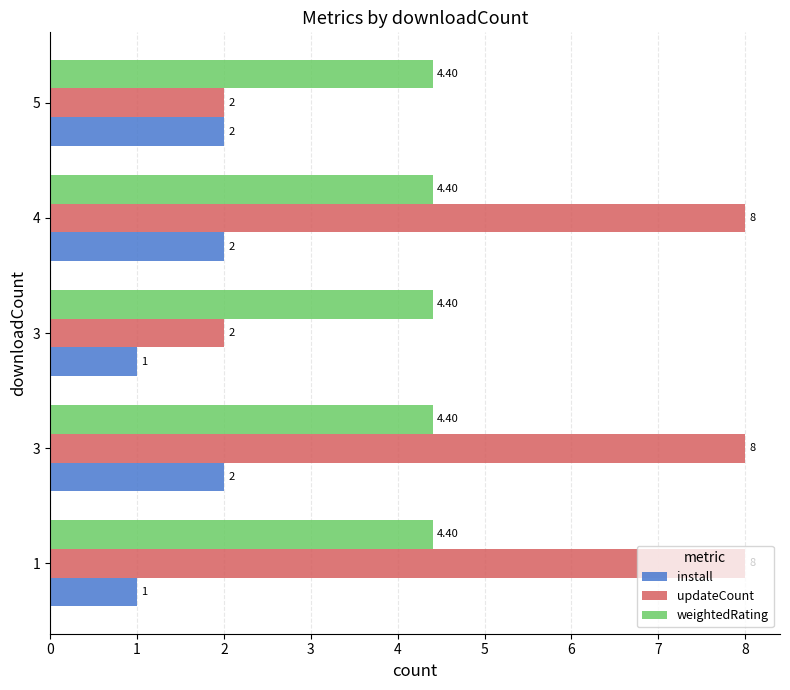

What are all the series names shown in the legend?

install, updateCount, weightedRating